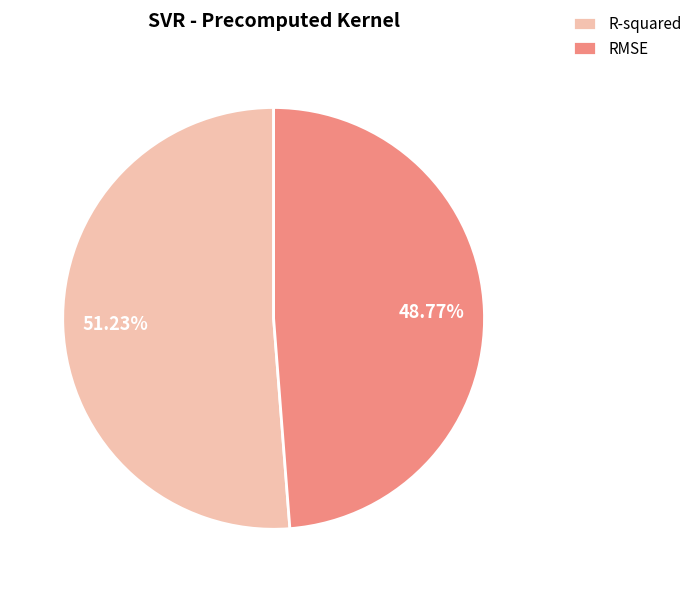

The RMSE slice represents 49% of the pie. True or false?

True